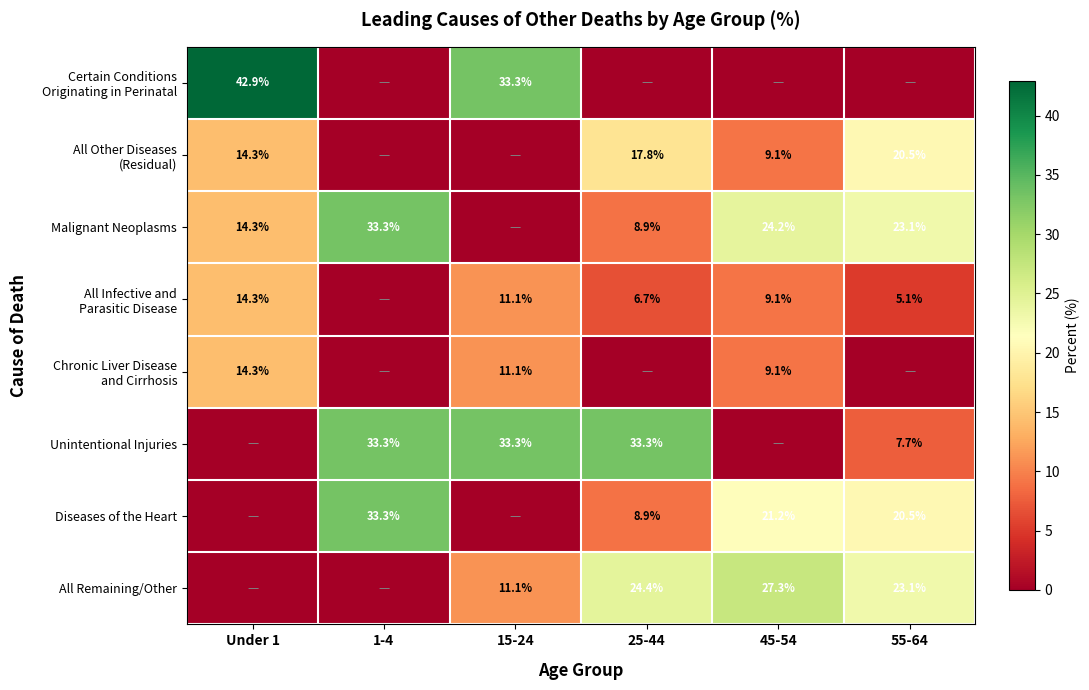

The Unintentional Injuries series shows 33.3 at 1-4. True or false?

True